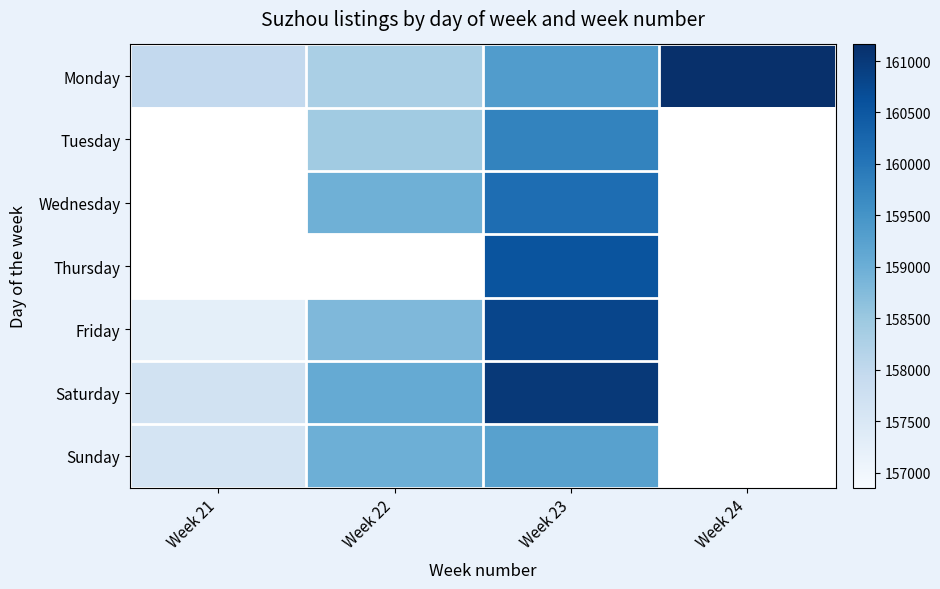

Rank the series at Week 23 from lowest to highest value.

Sunday, Monday, Tuesday, Wednesday, Thursday, Friday, Saturday